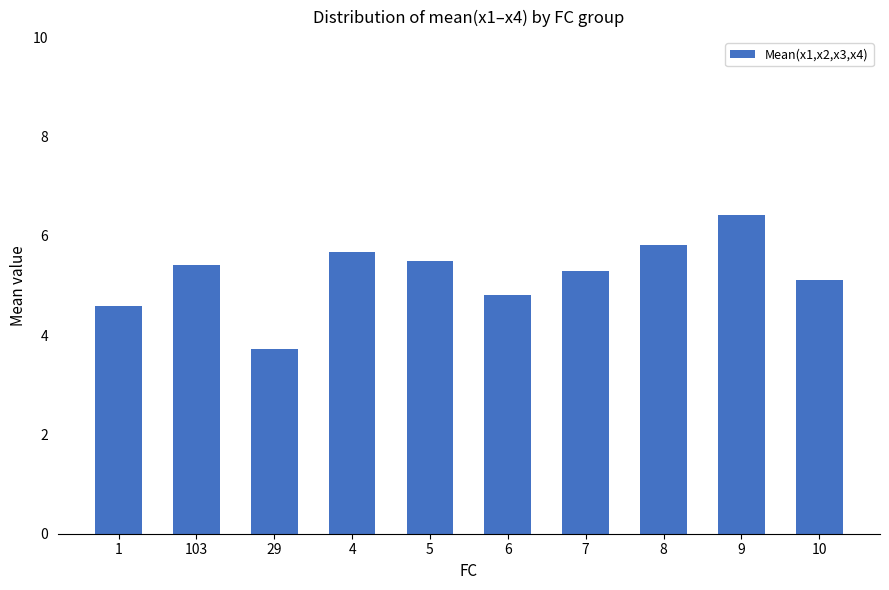

What is the approximate value at 103?

5.4